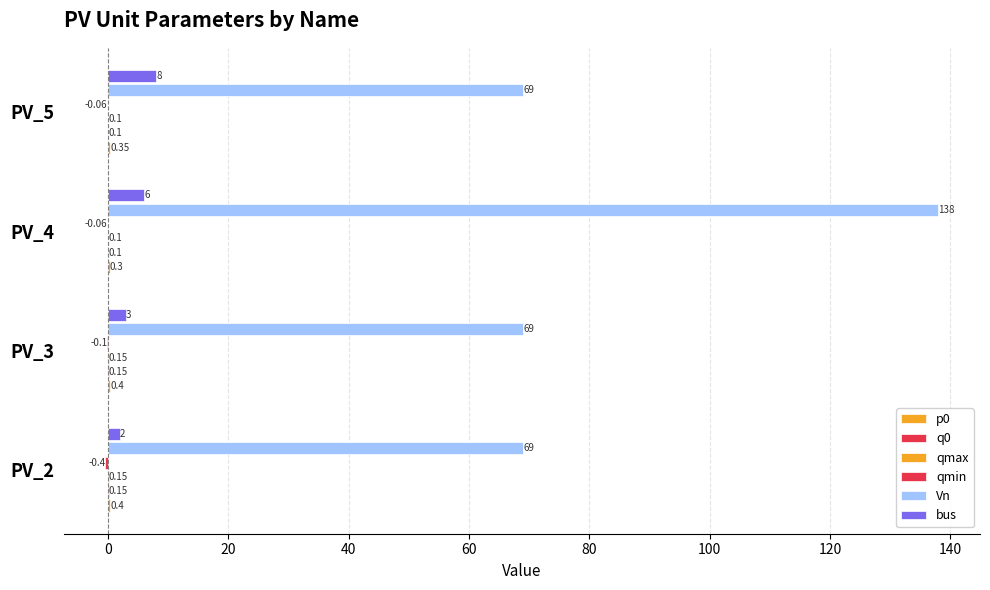

How many data points does each series have?

4